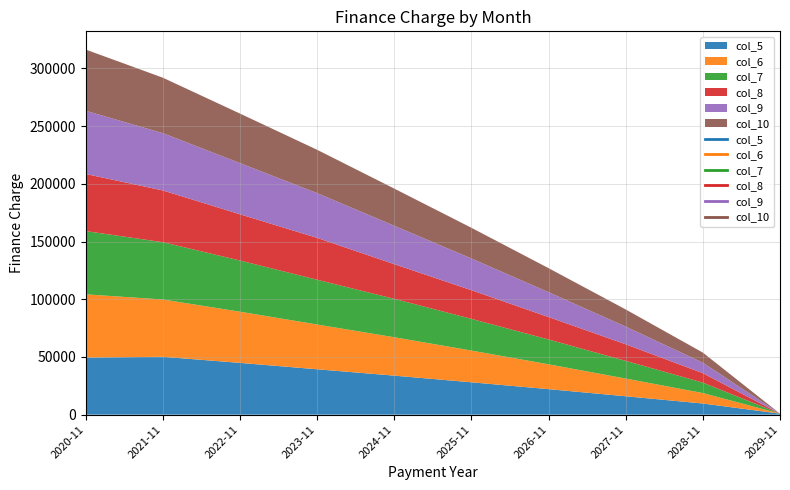

What is the difference between the col_5 values at 2020-11 and 2025-11?

21435.2